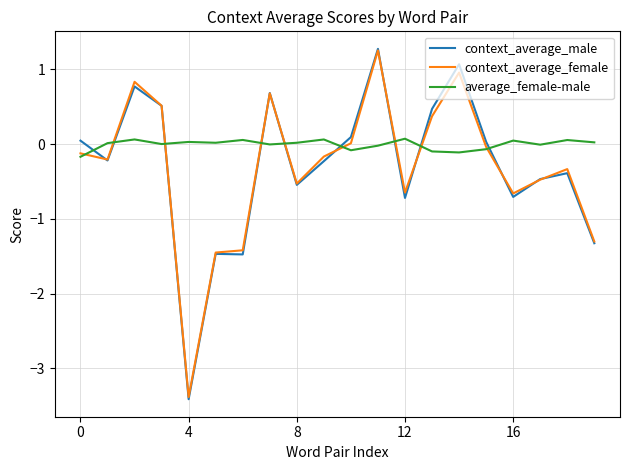

What is the maximum value shown in the chart?

1.3